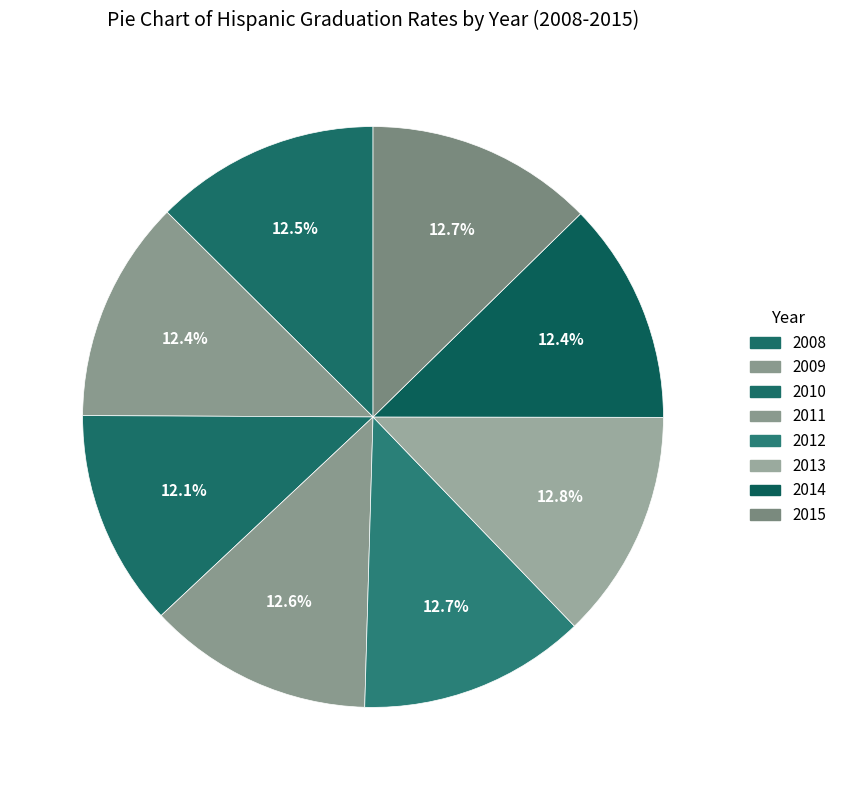

The 2011 slice represents 13% of the pie. True or false?

True